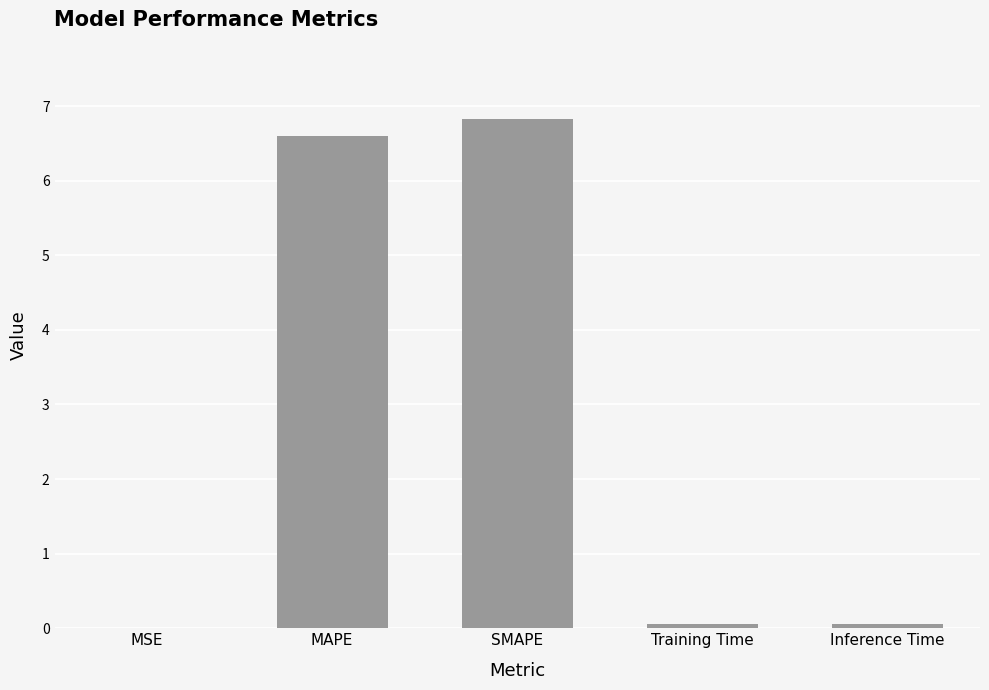

Is it true that the value at SMAPE is 6.8?

True